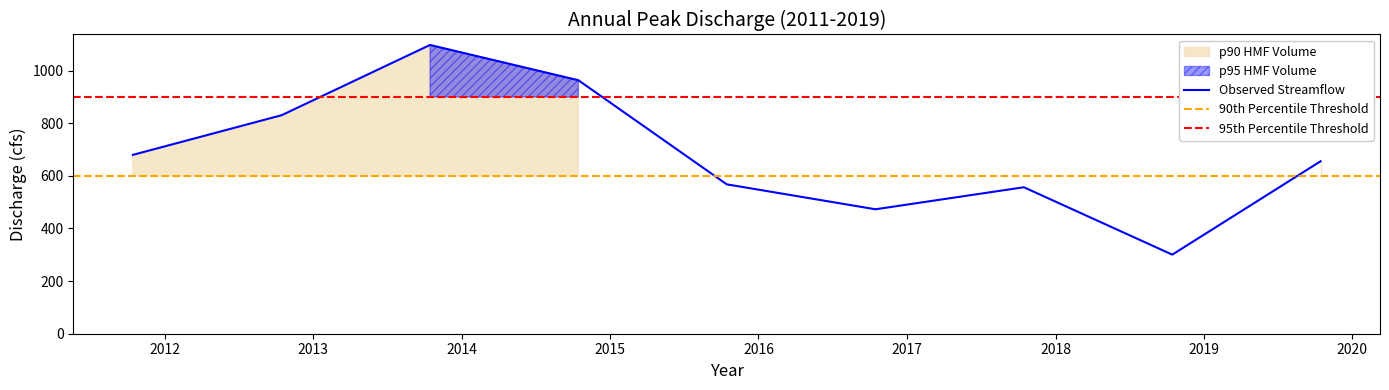

Which has a higher value, 2012-10-15 or 2011-10-15?

2012-10-15